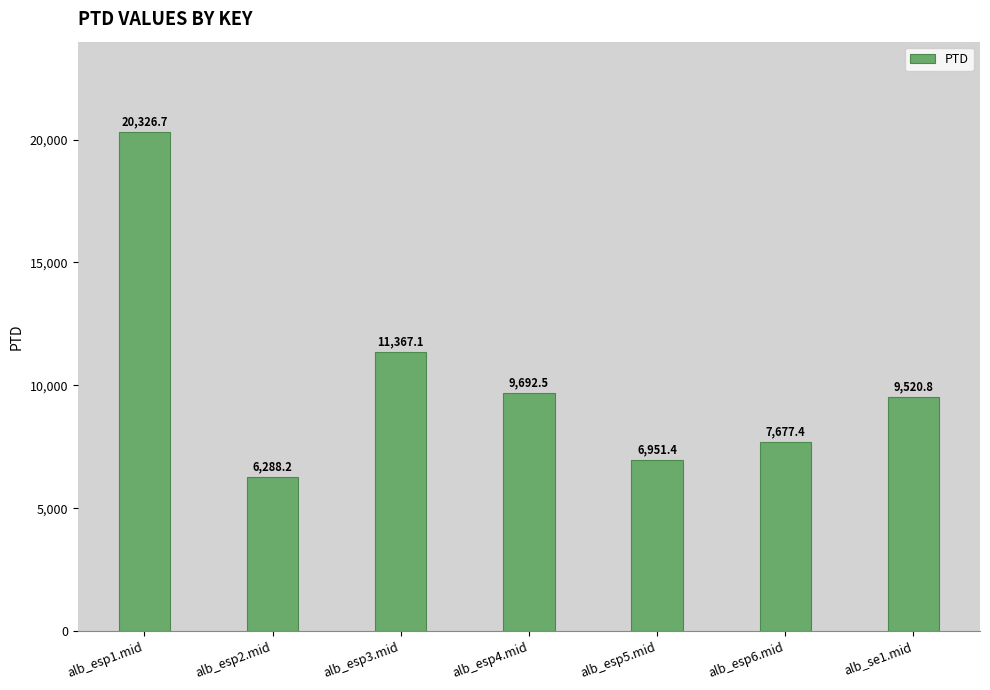

Rank the categories by value from highest to lowest.

alb_esp1.mid, alb_esp3.mid, alb_esp4.mid, alb_se1.mid, alb_esp6.mid, alb_esp5.mid, alb_esp2.mid